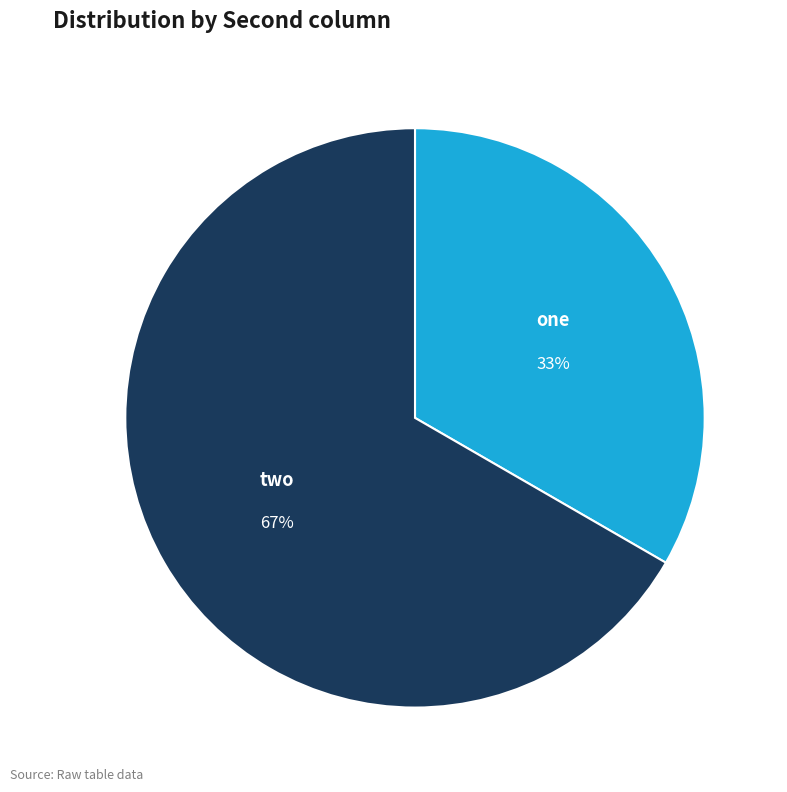

Which slice is the smallest?

one